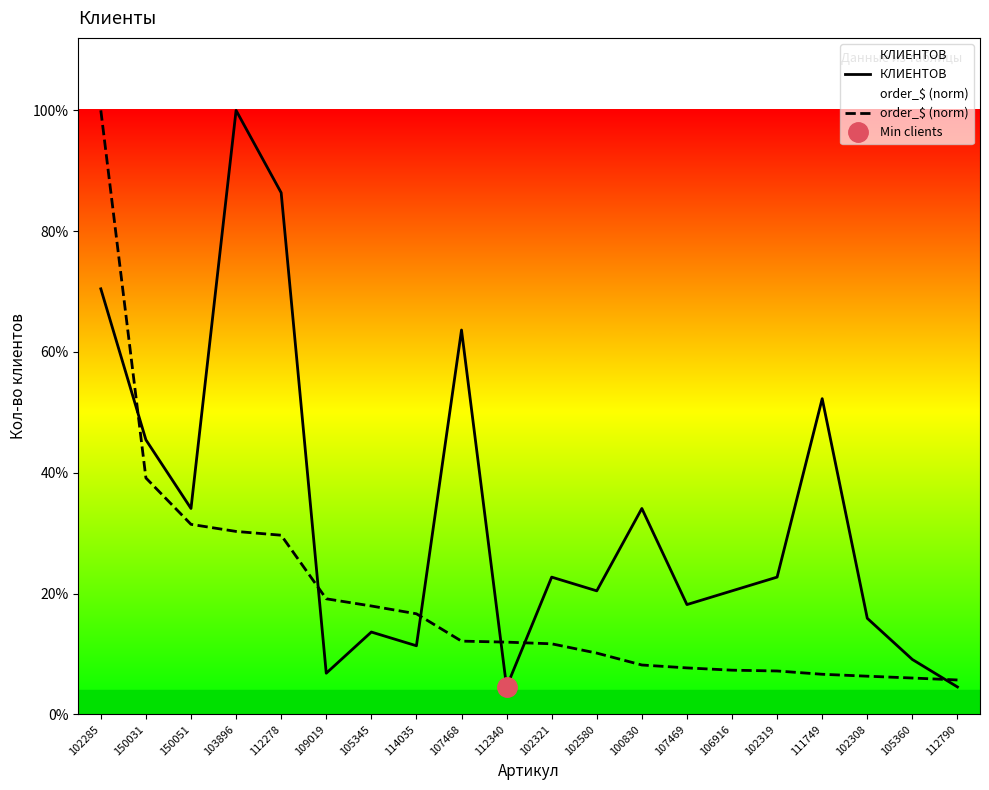

Between 105360 and 102321, which is larger?

102321